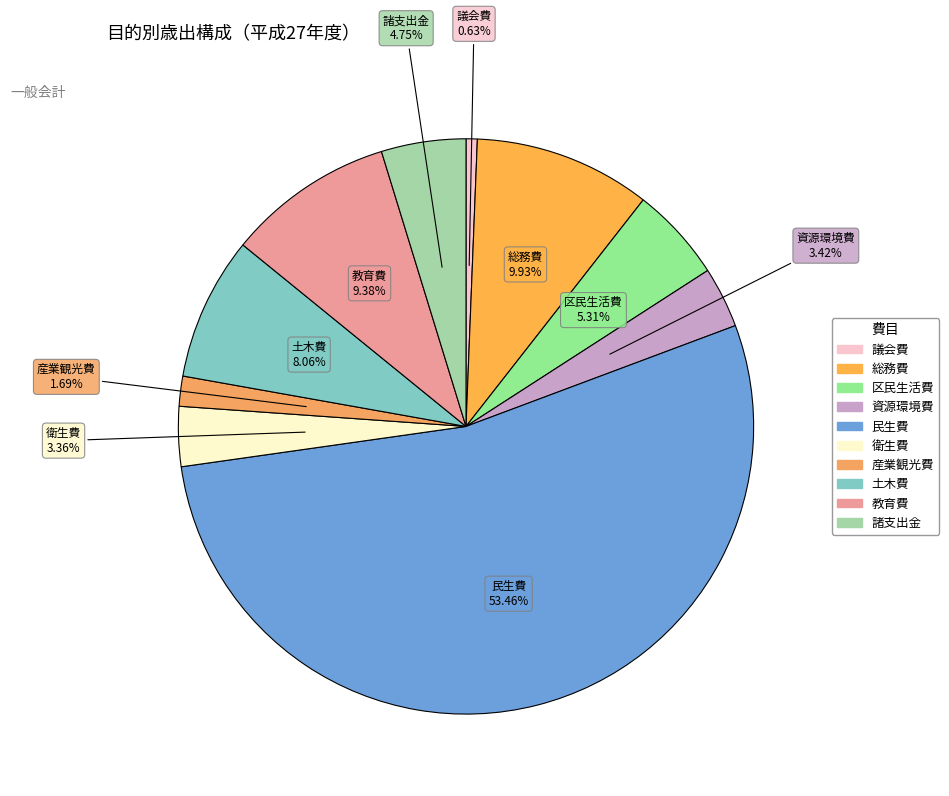

How many segments does this pie chart have?

10